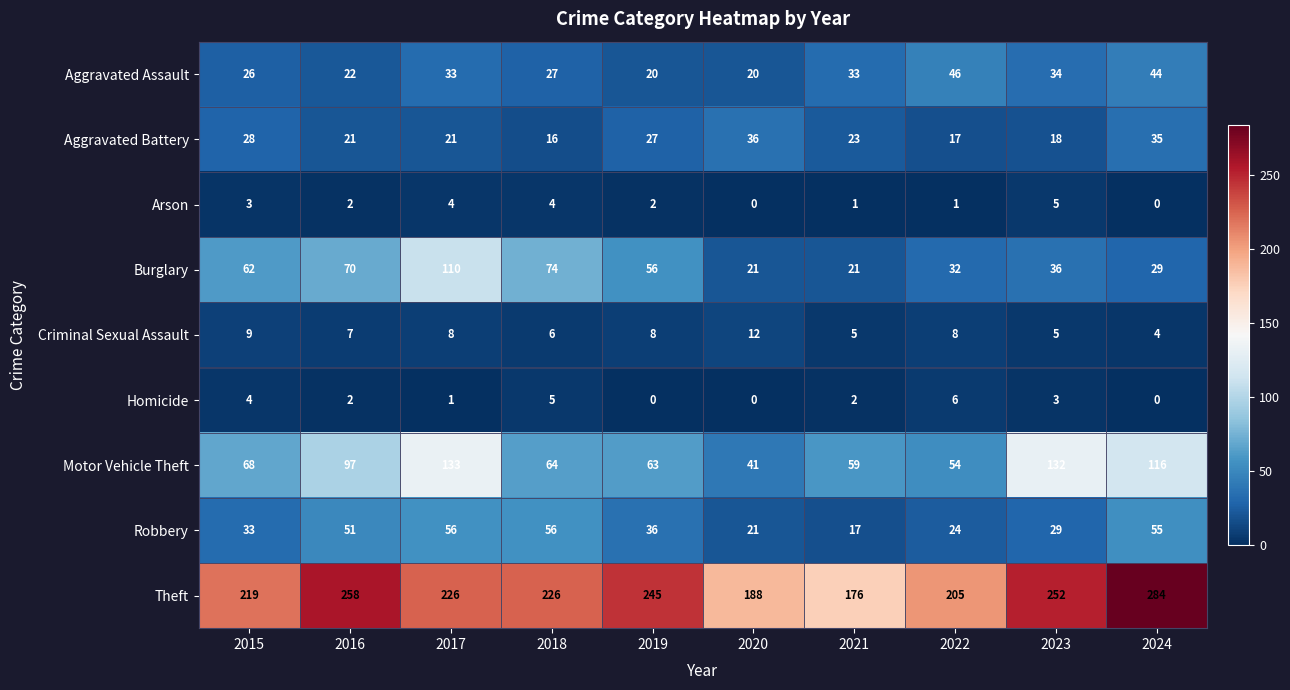

Read the Homicide value at 2015.

4